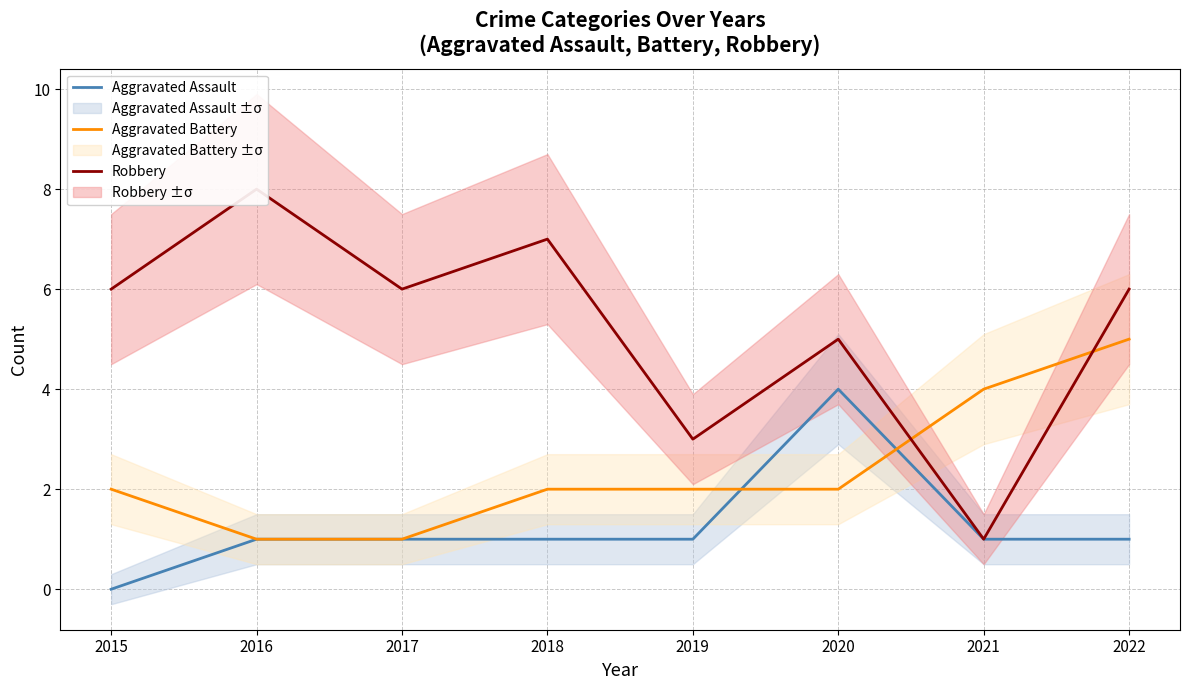

At how many categories does at least one series exceed 3?

7